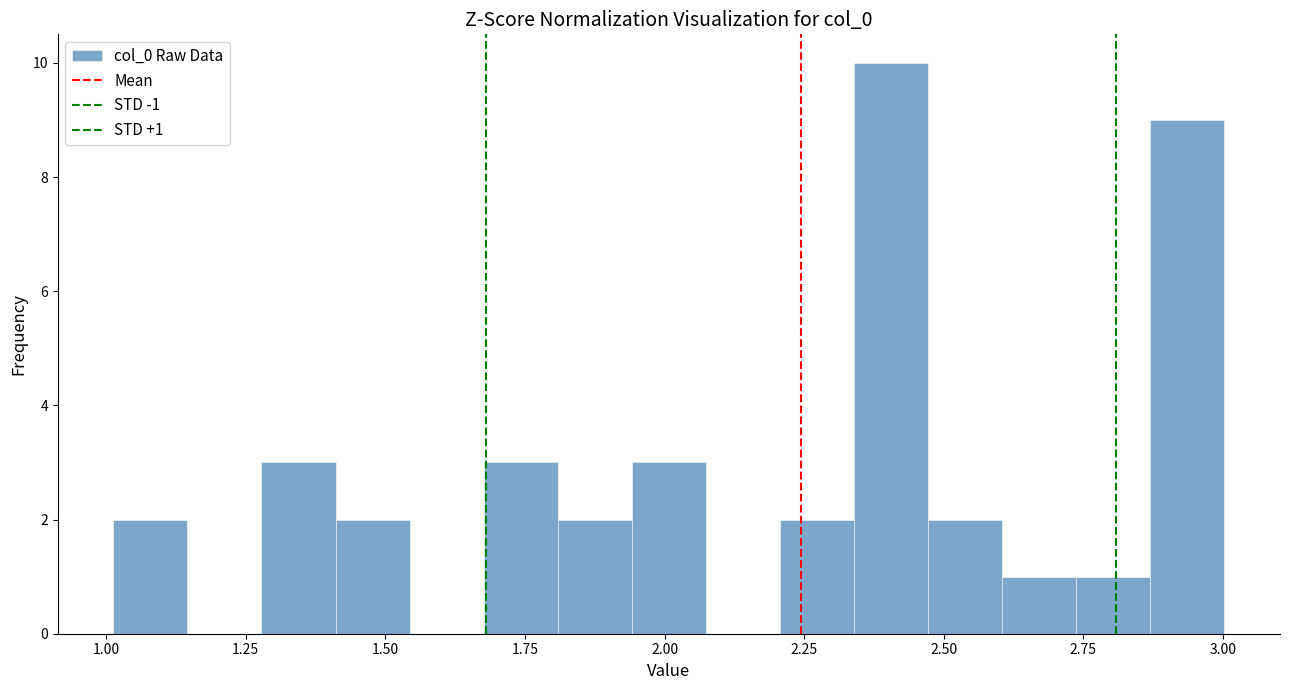

Read against the x-axis, roughly where is the centre of the tallest bar?

2.40